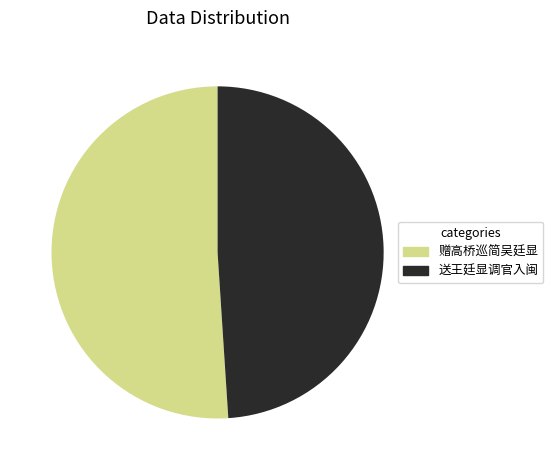

Between 送王廷显调官入闽 and 赠高桥巡简吴廷显, which is larger?

赠高桥巡简吴廷显